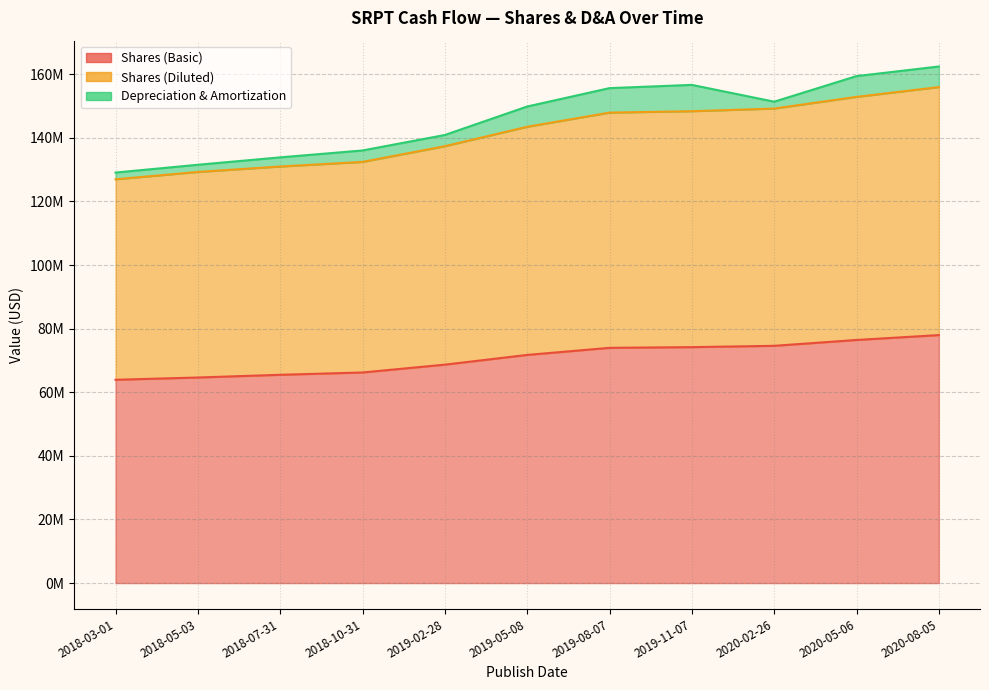

Where does the Shares (Basic) series first go above 71731000?

2019-08-07